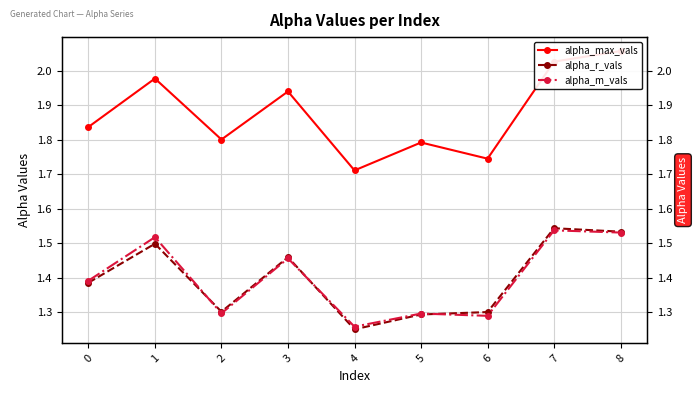

At which category is the sum across all series the highest?

8